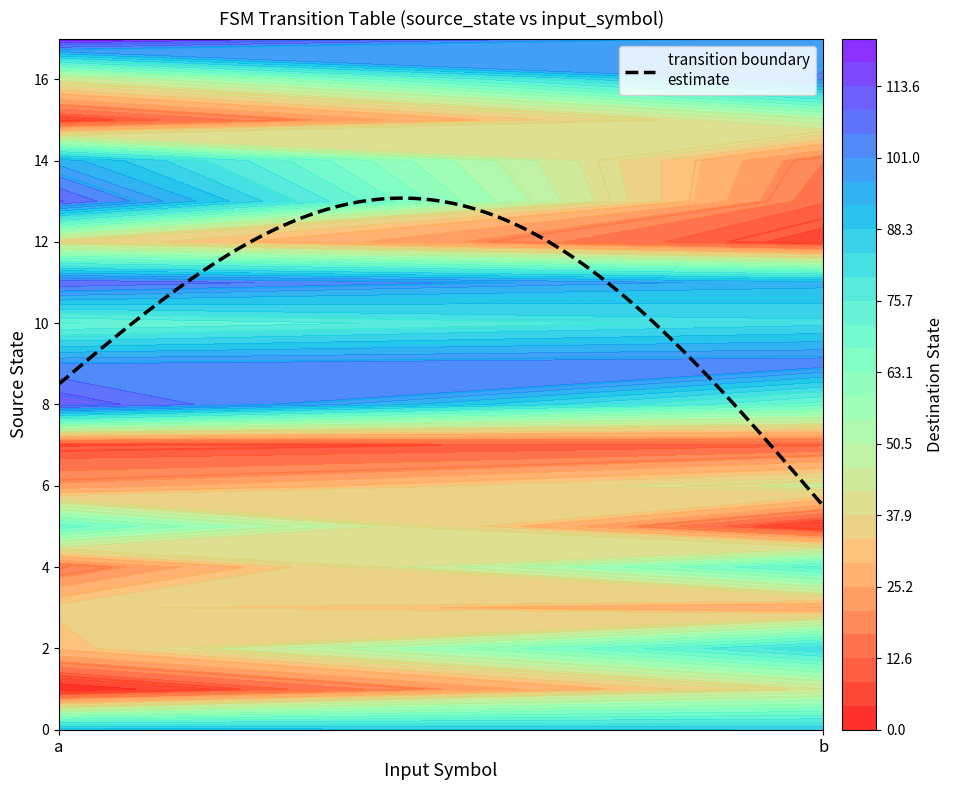

What is the maximum value shown in the chart?

122